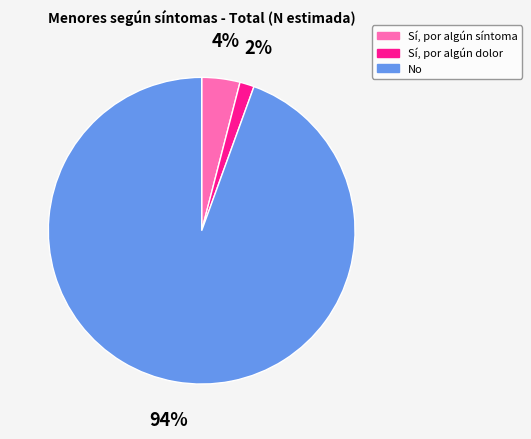

Rank the categories by value from lowest to highest.

Sí, por algún dolor, Sí, por algún síntoma, No